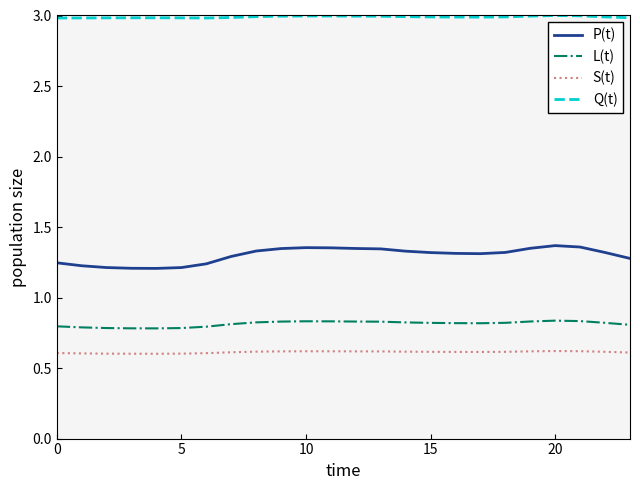

Which series has the widest spread of values?

P(t)